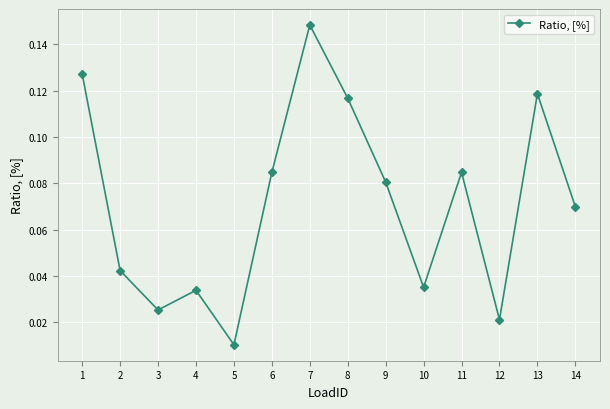

Where is the data nearest to the value 0?

5